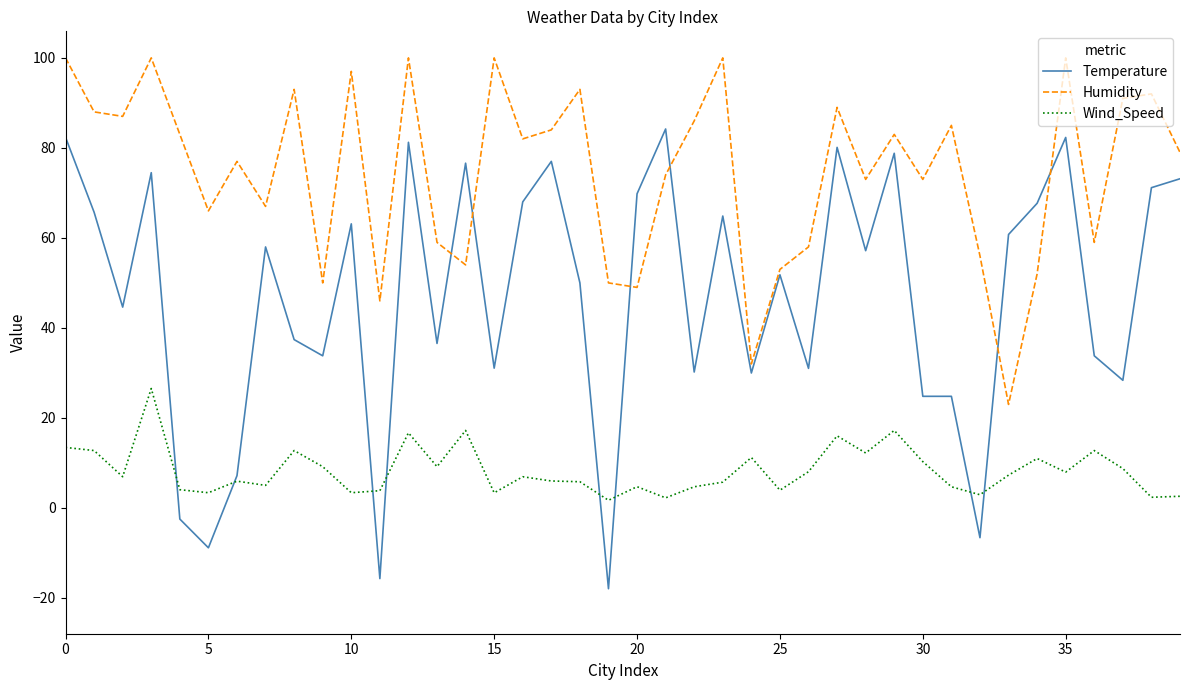

True or false: Wind_Speed and Humidity cross at least once.

False